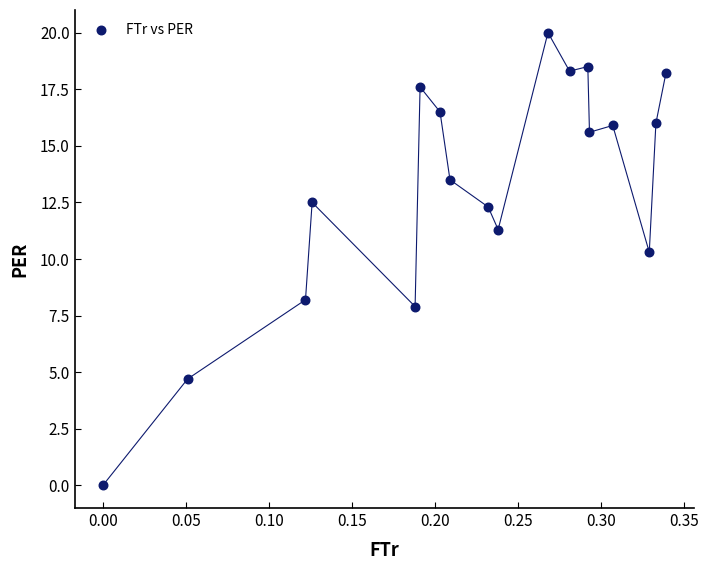

What Y value in the scatter plot is closest to 10?

10.3